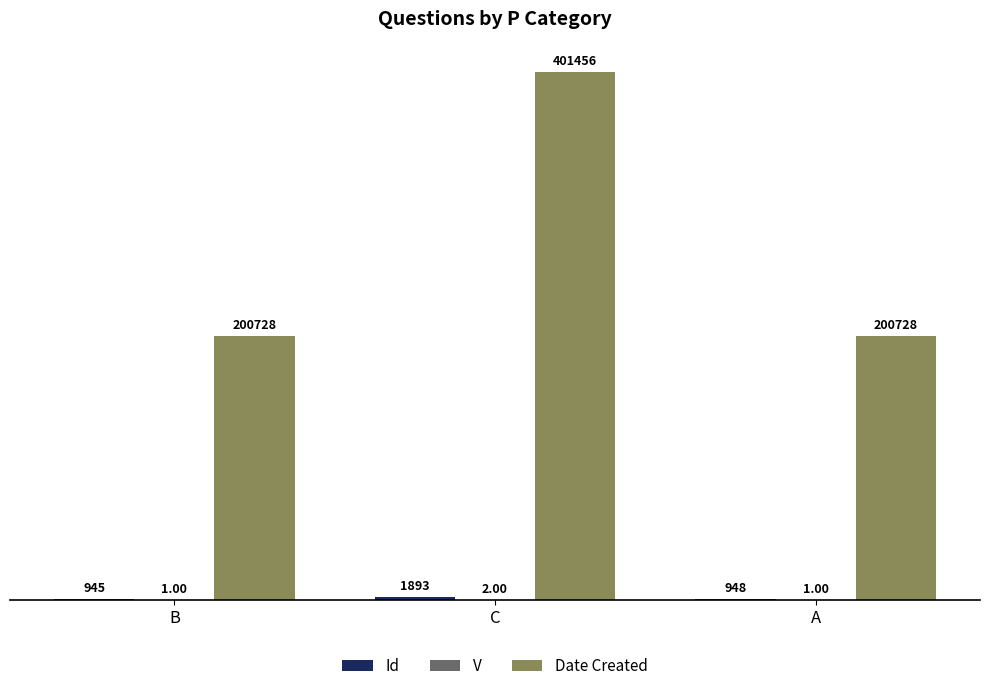

At which label does Date Created reach its peak?

C